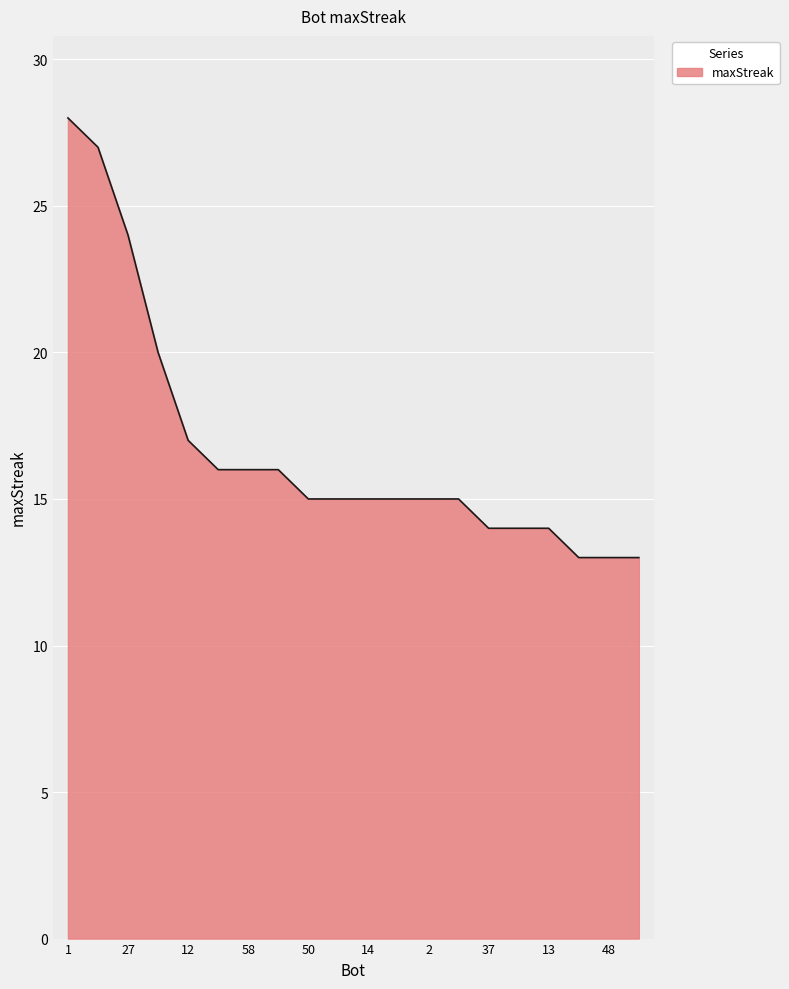

What is the smallest value displayed?

13